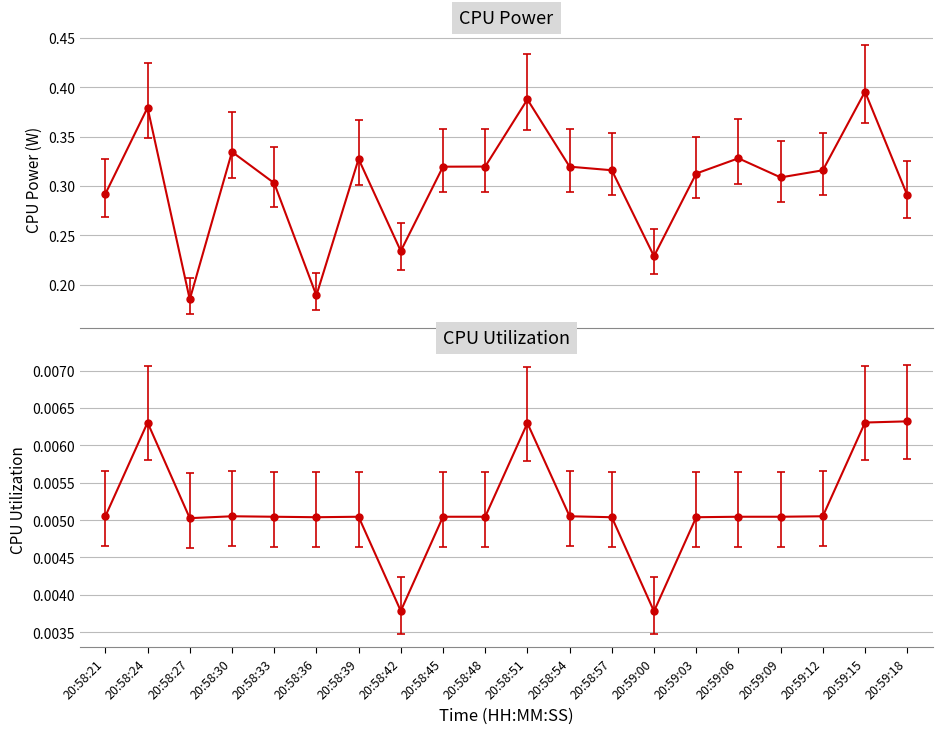

Count the CPU Power values in the range 0 to 1.

20